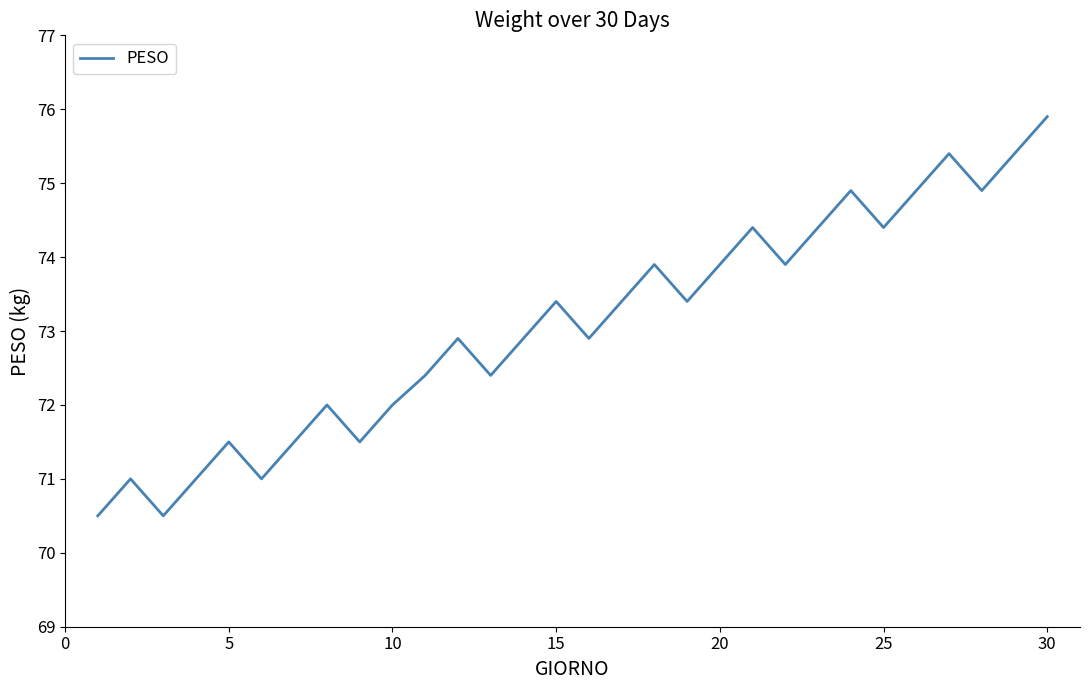

Does the chart have visible grid lines?

No